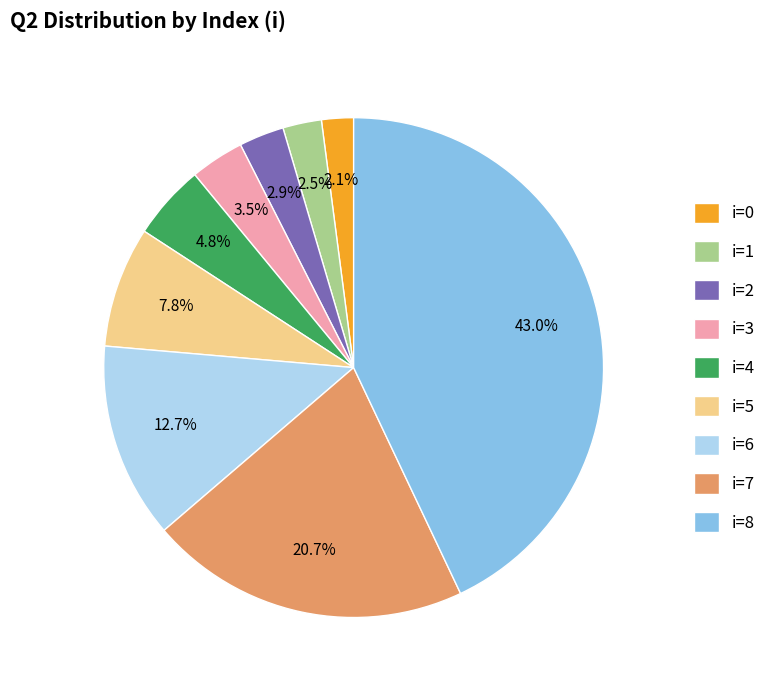

Does i=5 represent more than half of the total?

No